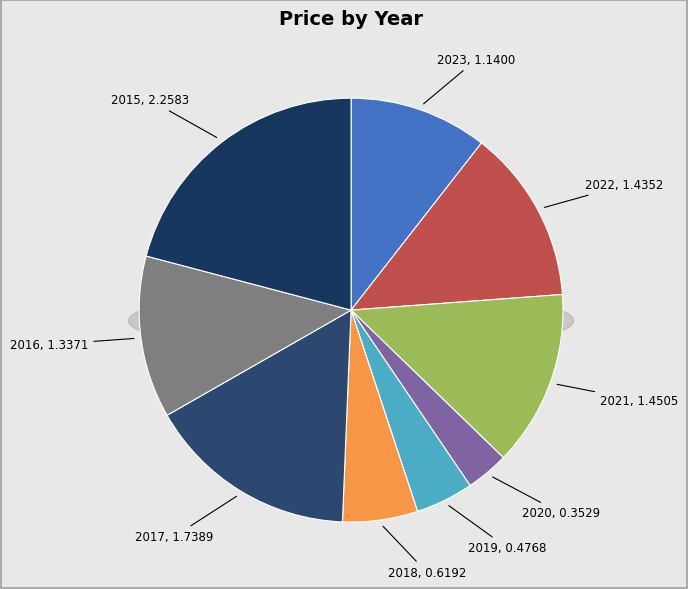

Is it true that 2015 is 21% of the pie?

True